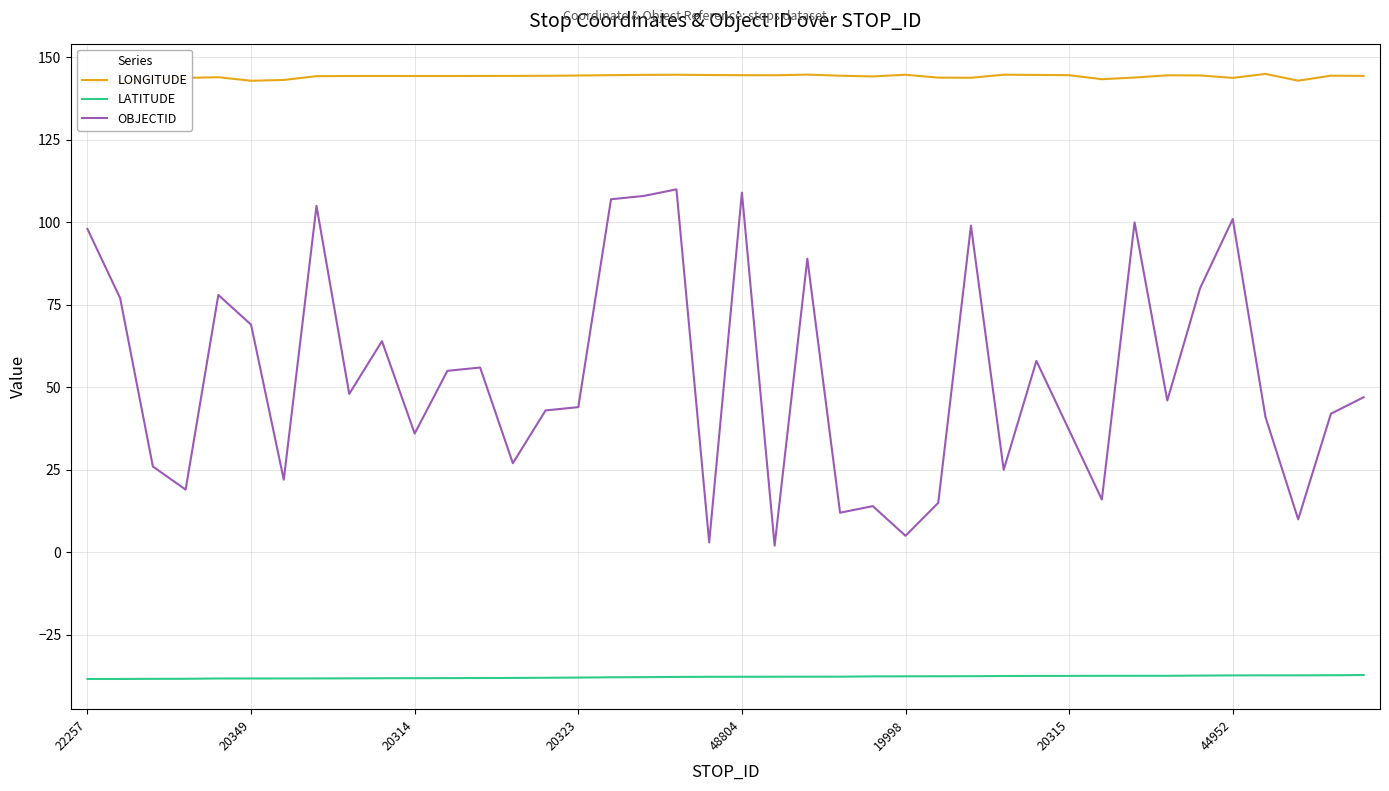

At how many categories does at least one series exceed 124?

40